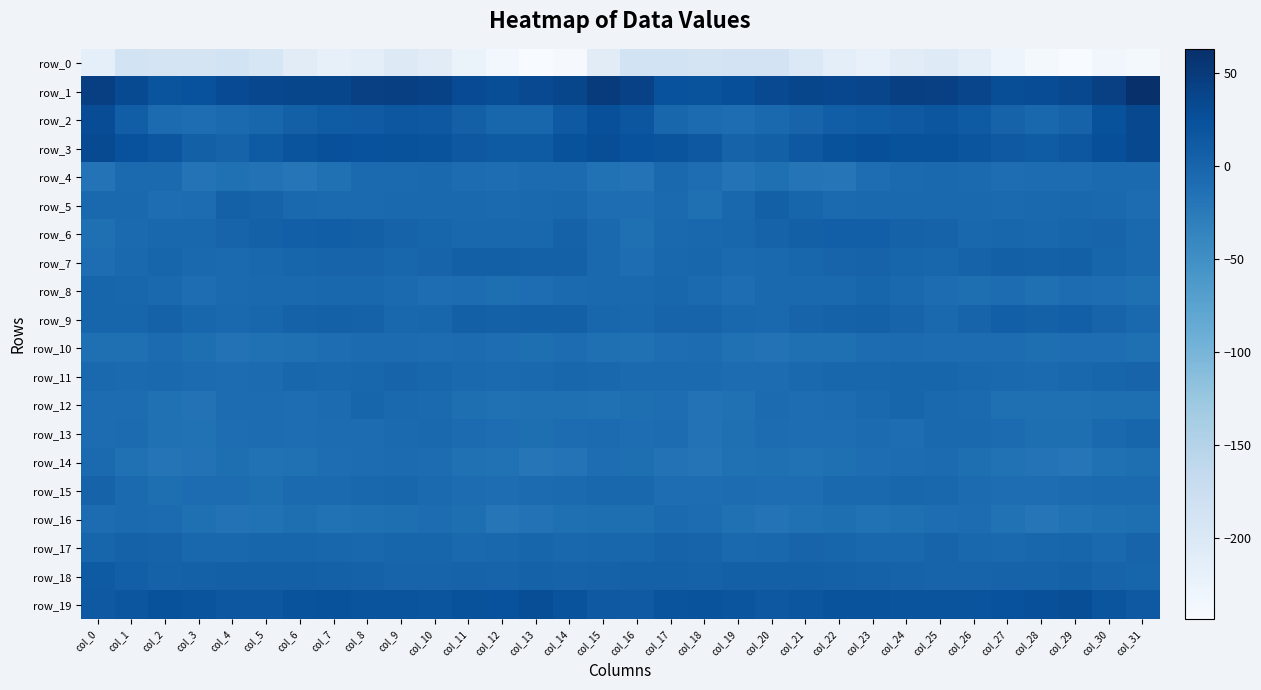

The row_7 series shows -1.7 at col_9. True or false?

True